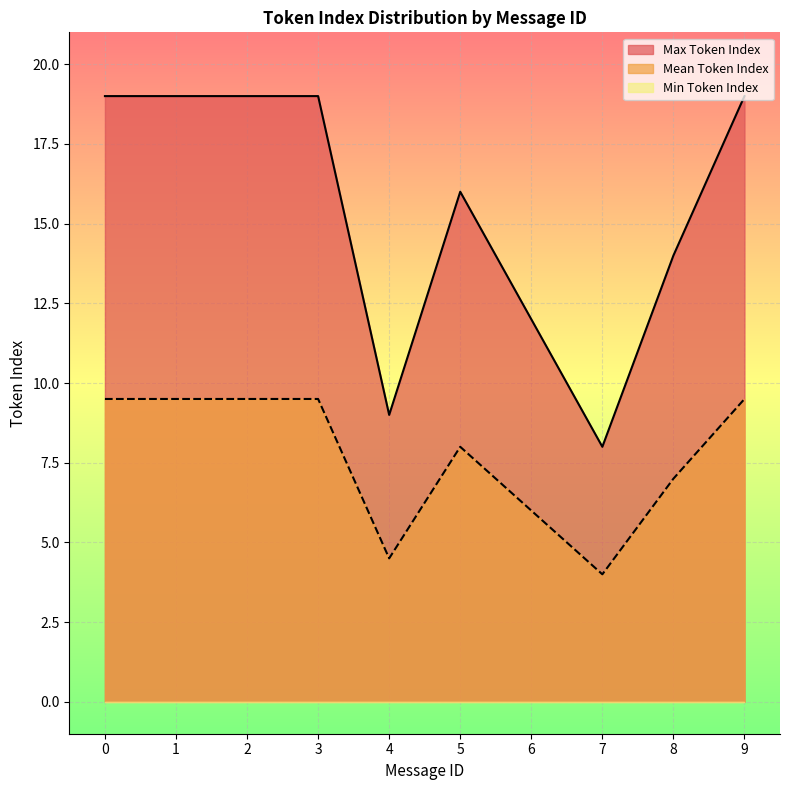

What is the approximate value of Max Token Index at 5?

16.0